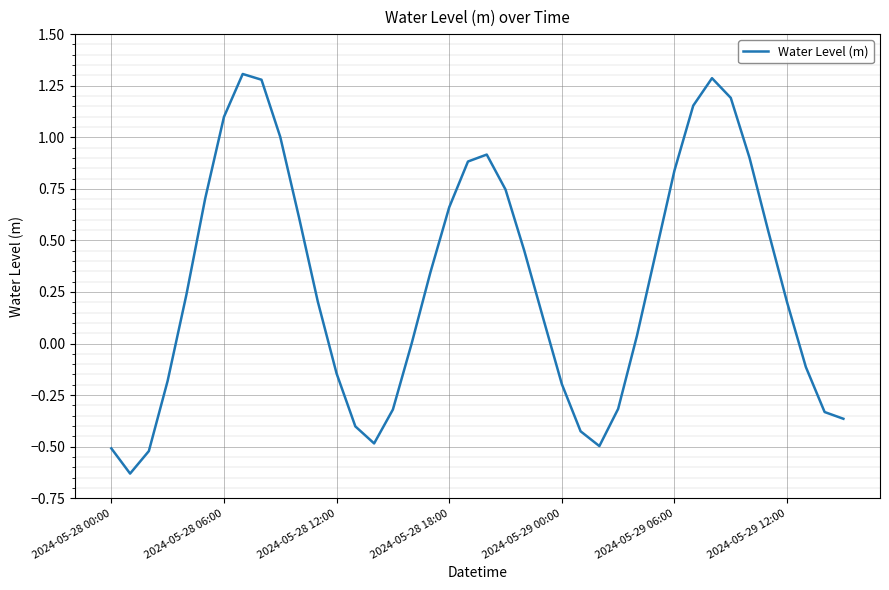

What is the greatest value displayed?

1.3